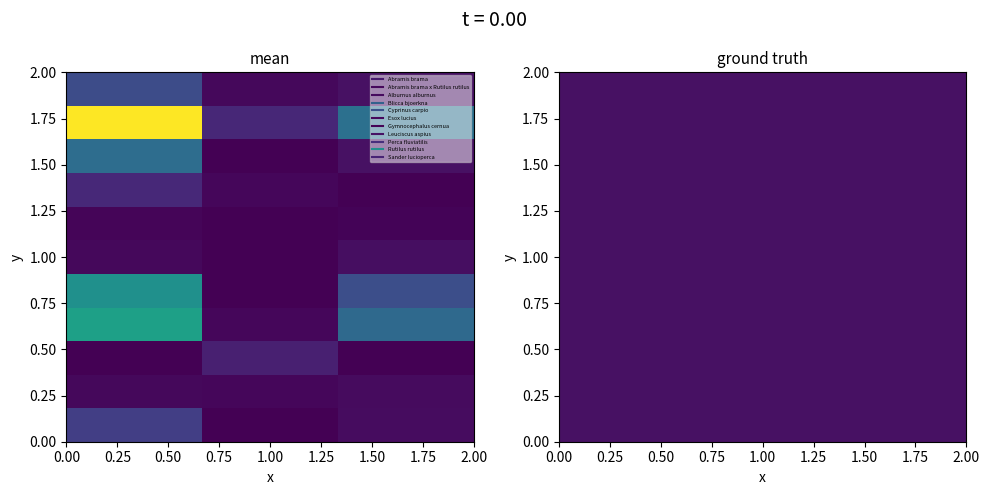

Read the Sander lucioperca value at 1.00.

1522.2